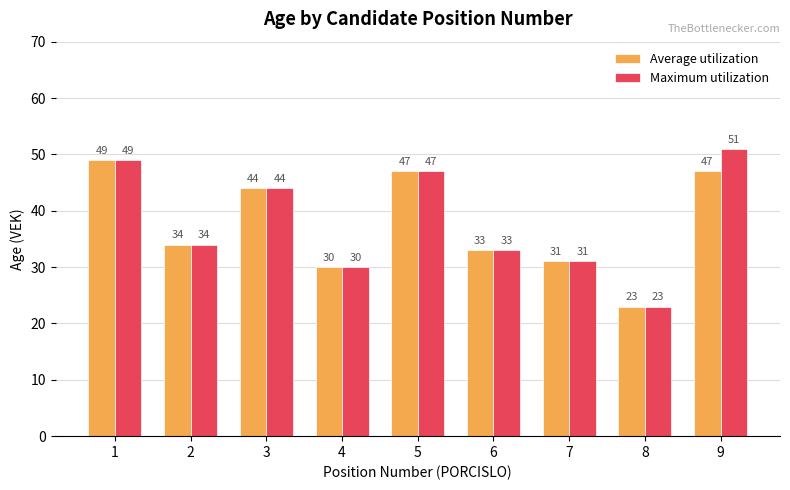

How many data points does each series have?

9